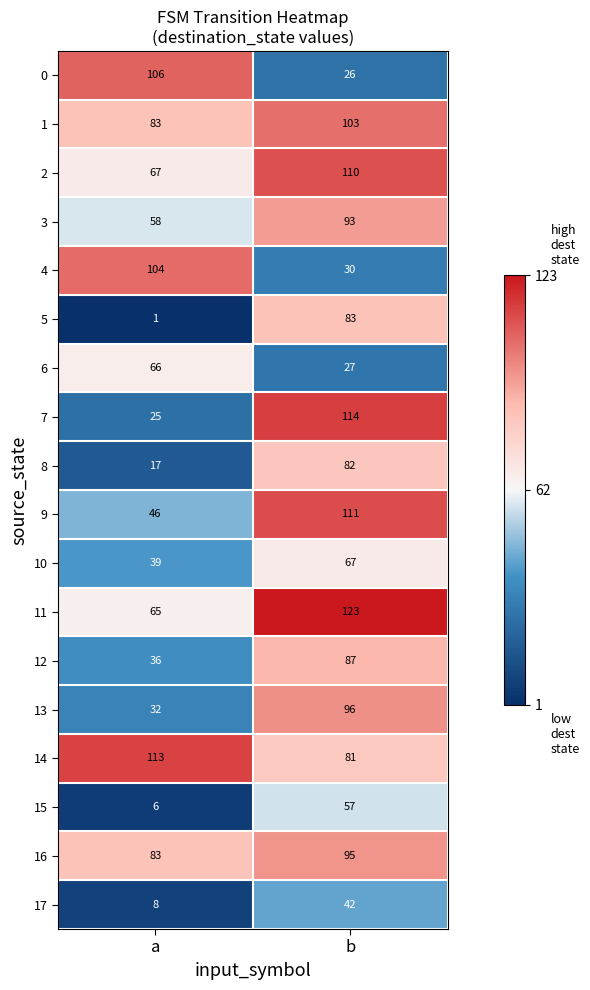

What is the approximate value of 5 at b, to the nearest 5?

85